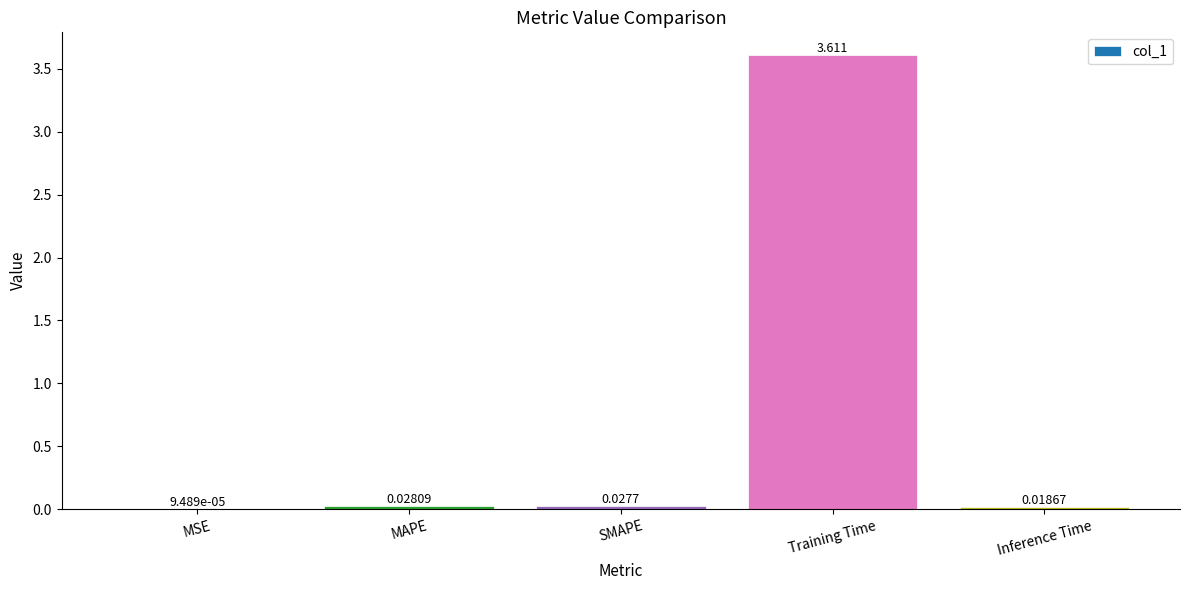

Which category has the highest value across all series?

Training Time